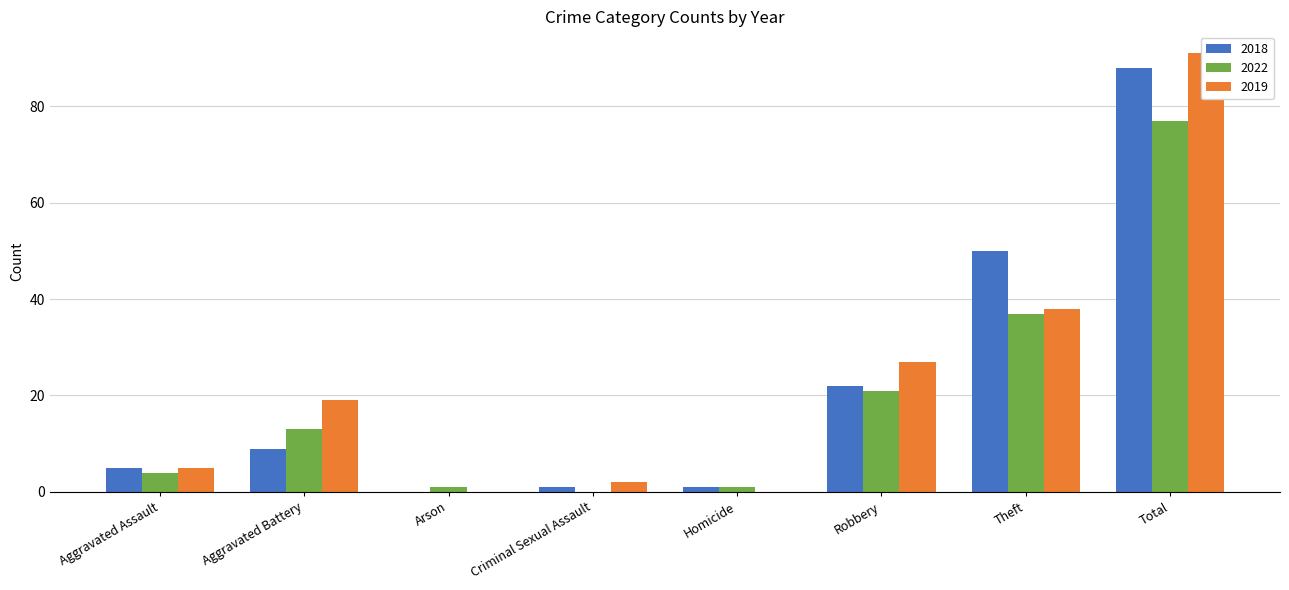

What position from the left is Robbery?

6